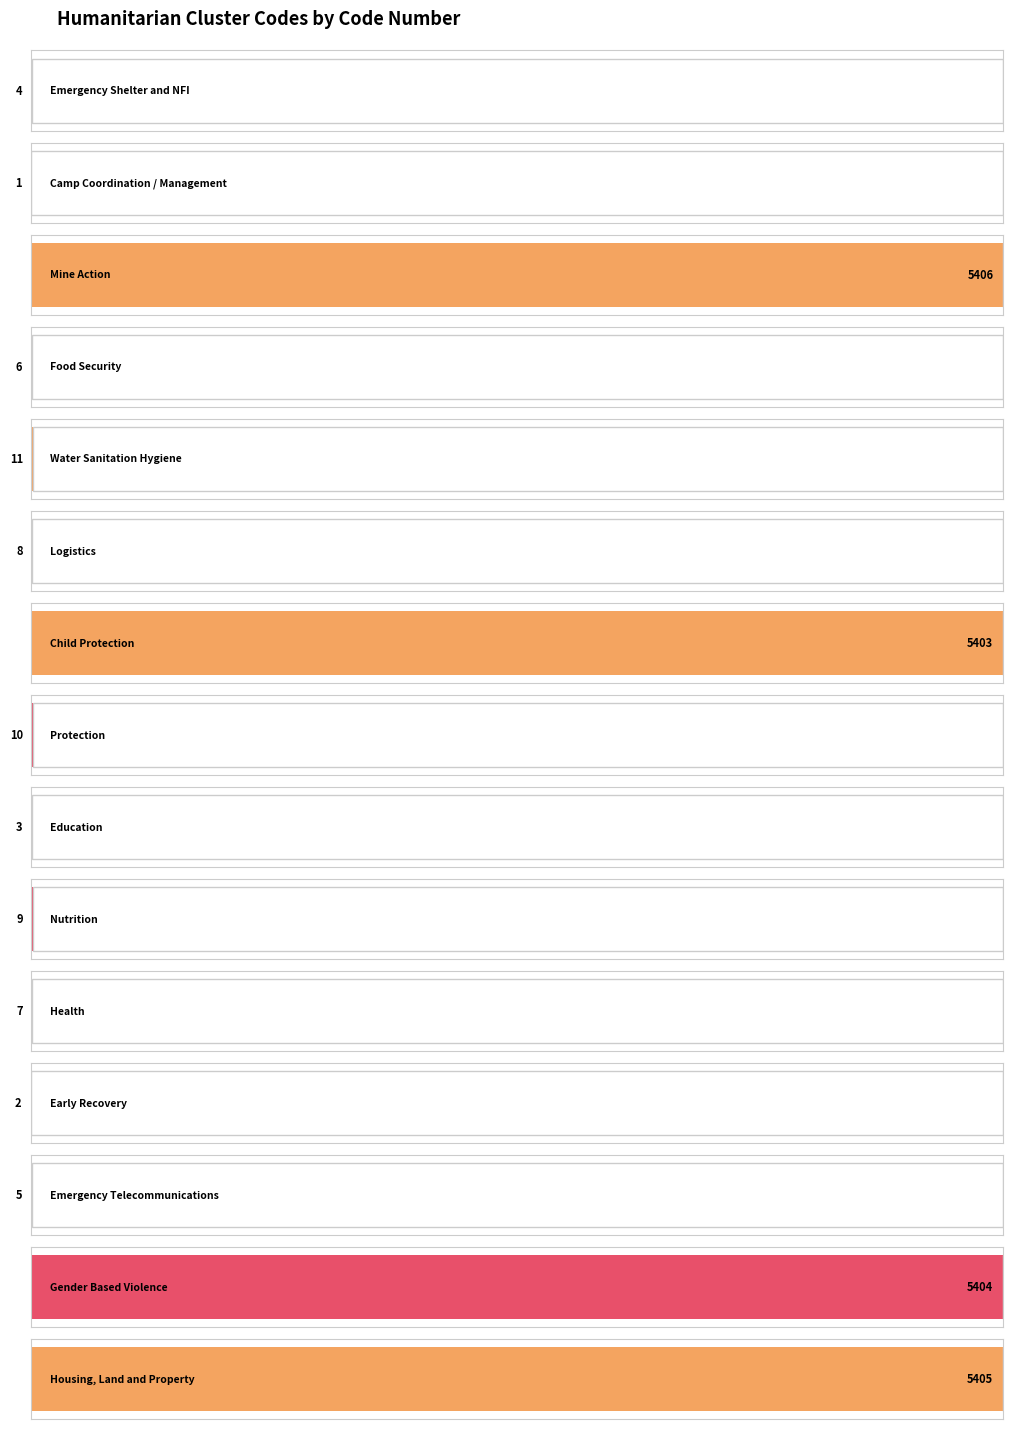

Reading right to left, list all the values displayed in this chart.

Housing, Land and Property=5405	Gender Based Violence=5404	Emergency Telecommunications=5	Early Recovery=2	Health=7	Nutrition=9	Education=3	Protection=10	Child Protection=5403	Logistics=8	Water Sanitation Hygiene=11	Food Security=6	Mine Action=5406	Camp Coordination / Management=1	Emergency Shelter and NFI=4